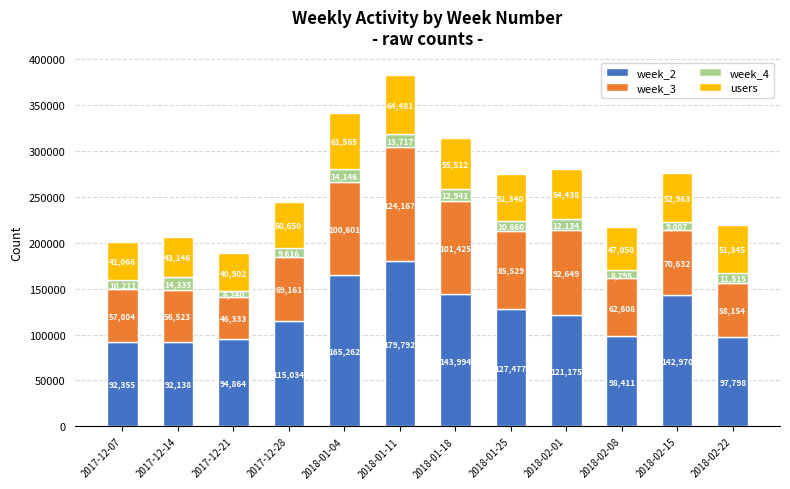

What is the average value of the week_2 series?

122606